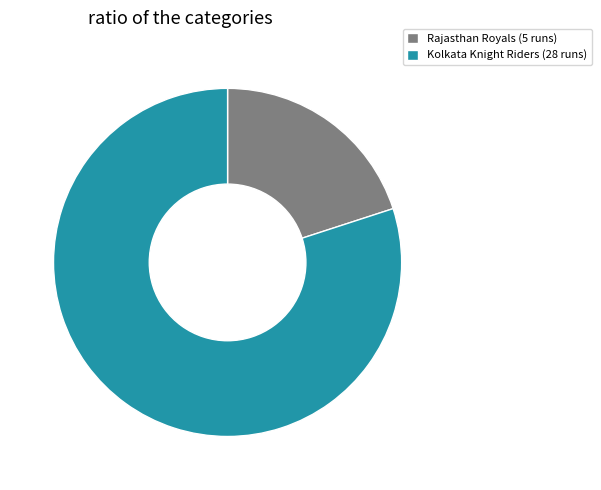

True or false: Kolkata Knight Riders (28 runs) accounts for 80% of the total.

True